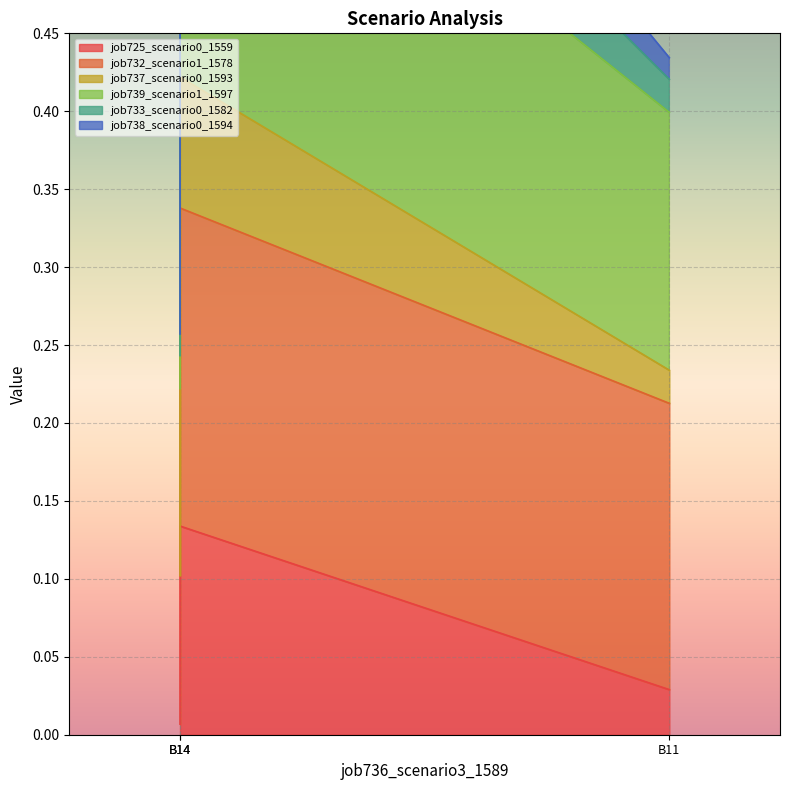

Is it true that job739_scenario1_1597 equals 0.4 at B11?

True